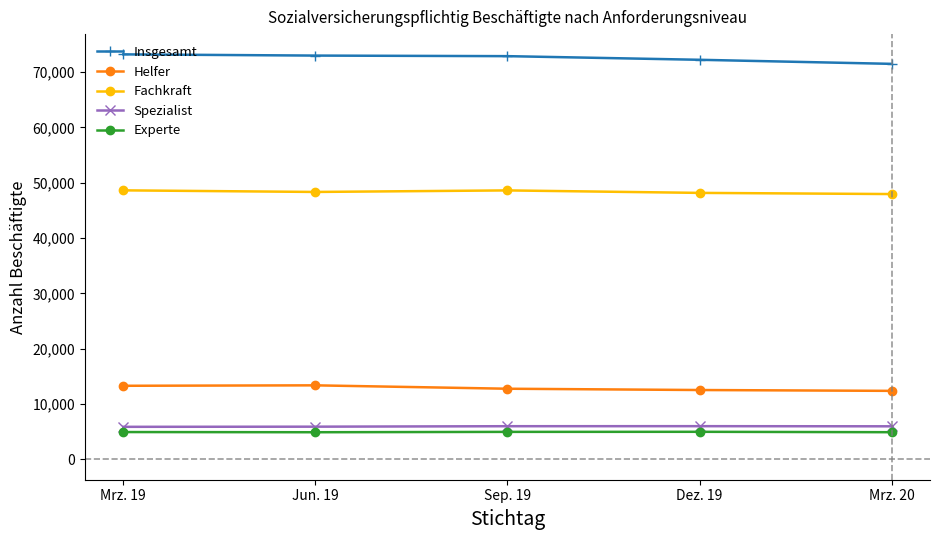

At which category does Experte reach its first local valley?

Jun. 19